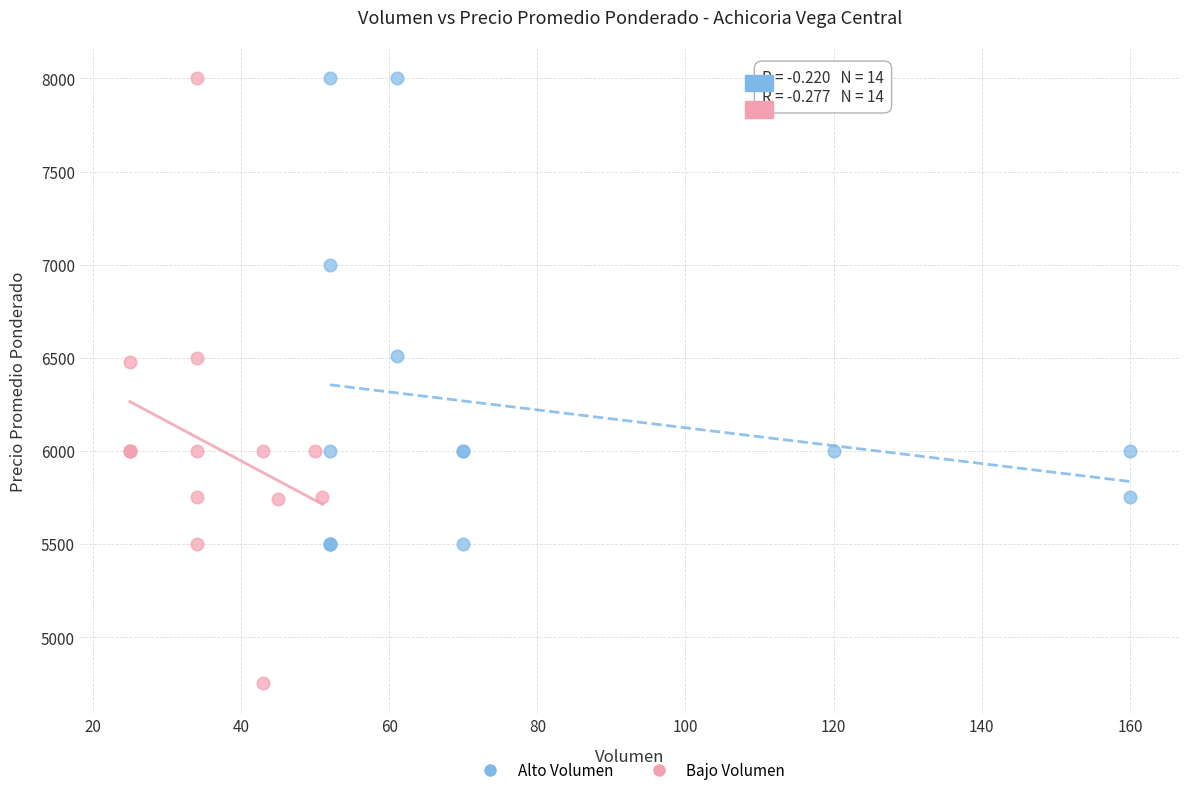

Which series has the widest spread of Y values?

Bajo Volumen